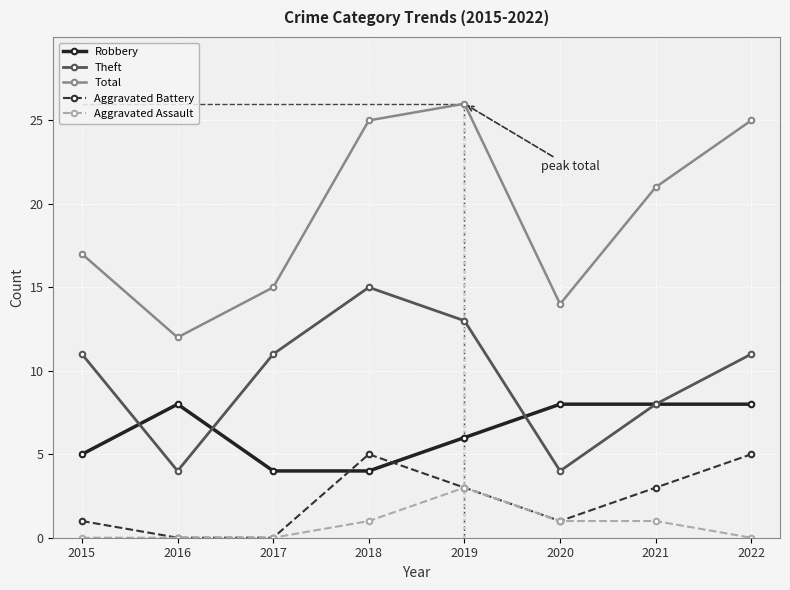

How many Robbery values are between 5 and 8?

6